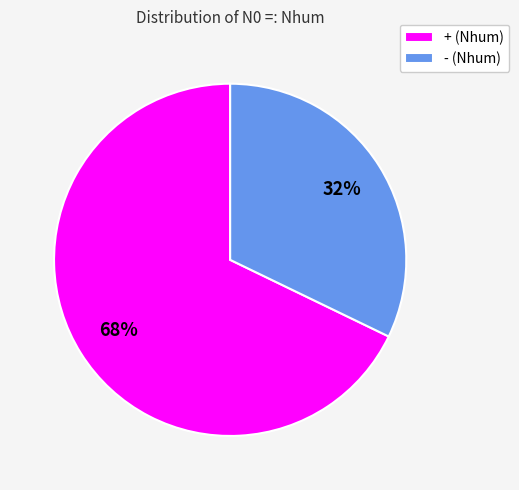

To the nearest percent, what portion does + represent?

68%